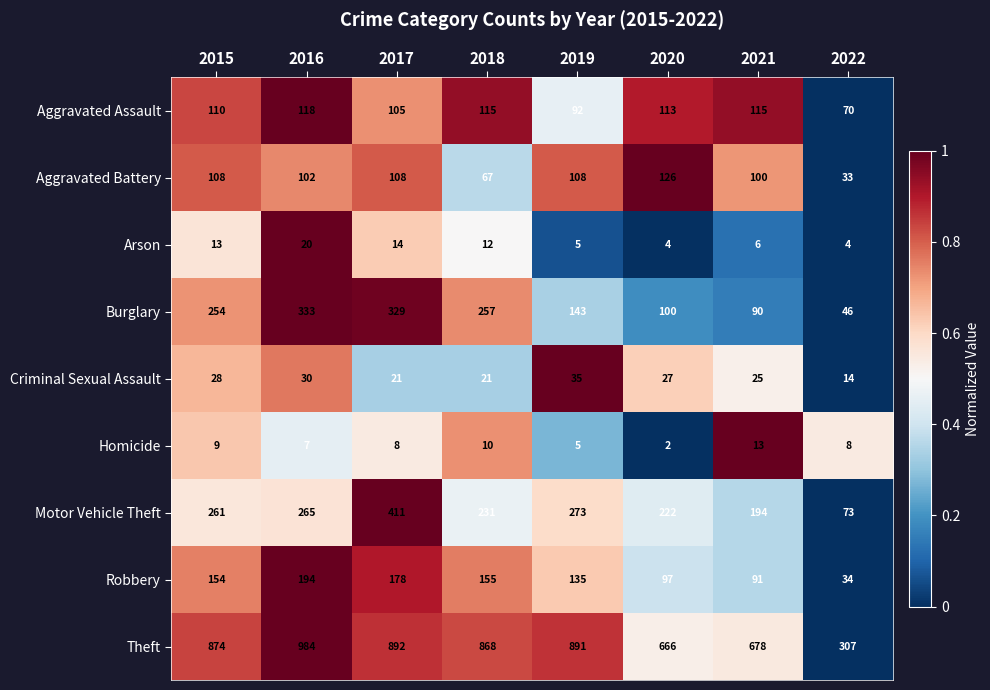

What is the difference between the highest and lowest values at 2016?

977